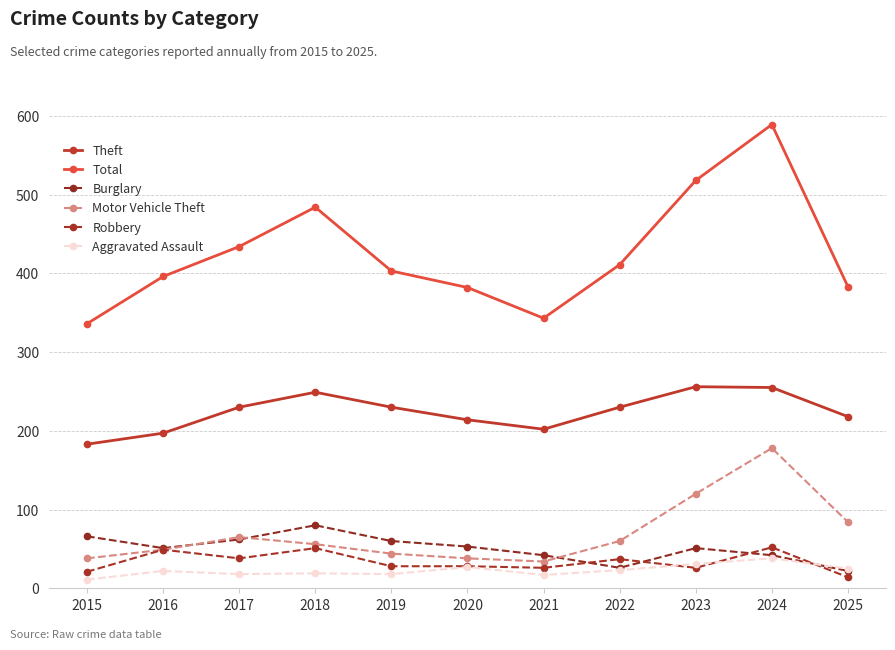

Does the chart have visible grid lines?

Yes